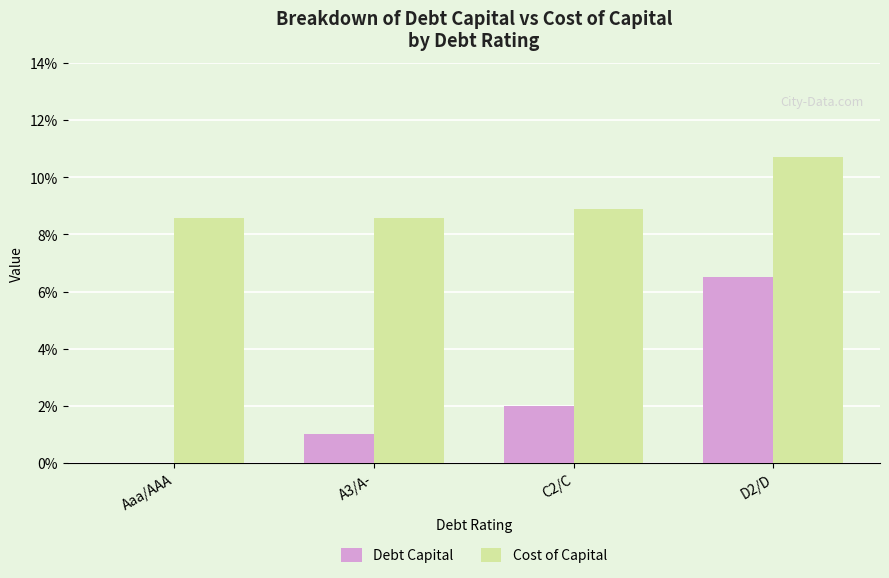

What are all the series names shown in the legend?

Debt Capital, Cost of Capital